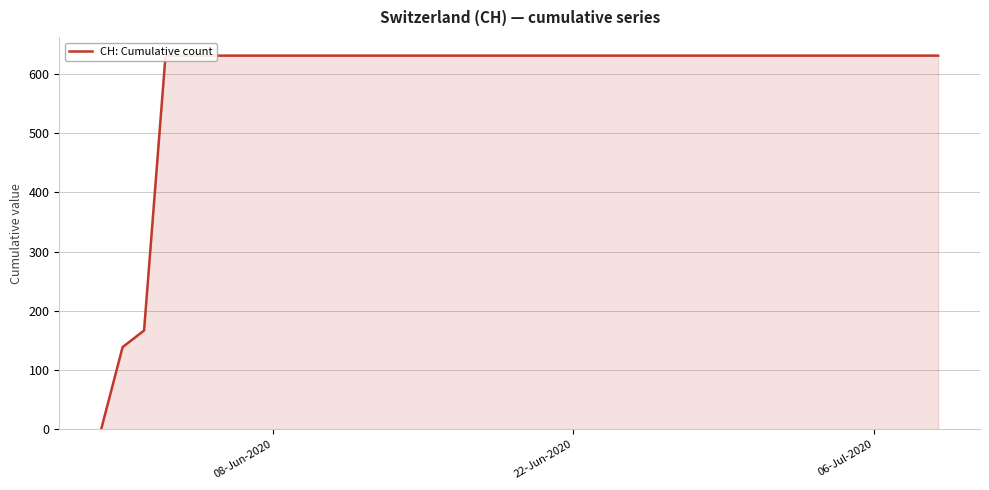

Reading right to left, what are all the values shown in this chart?

631	631	631	631	631	631	631	631	631	631	631	631	631	631	631	631	631	631	631	631	631	631	631	631	631	631	631	631	631	631	631	631	631	631	631	631	631	167	139	0